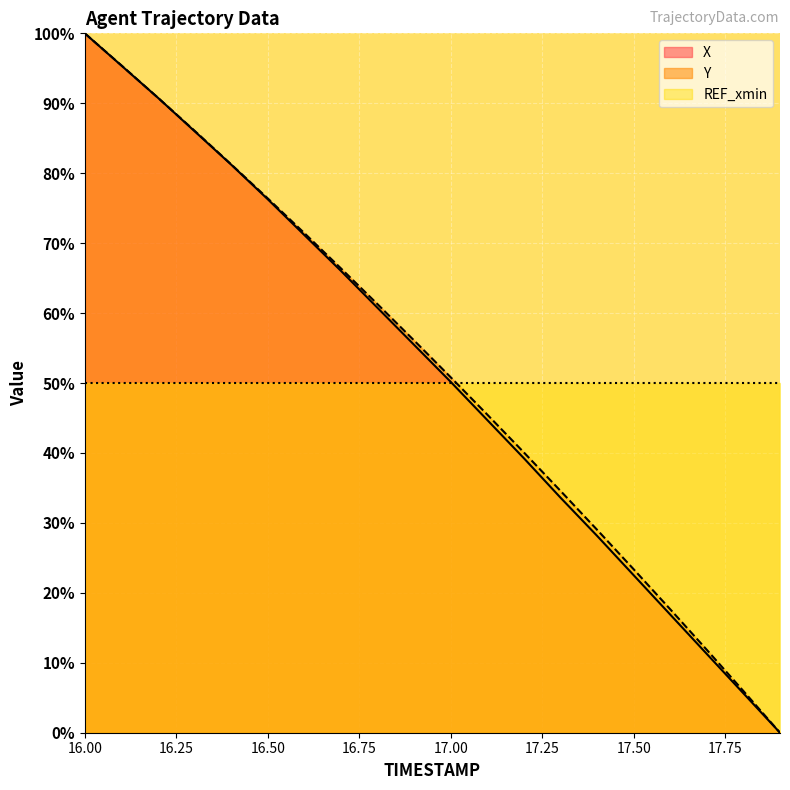

True or false: Y and X cross at least once.

False